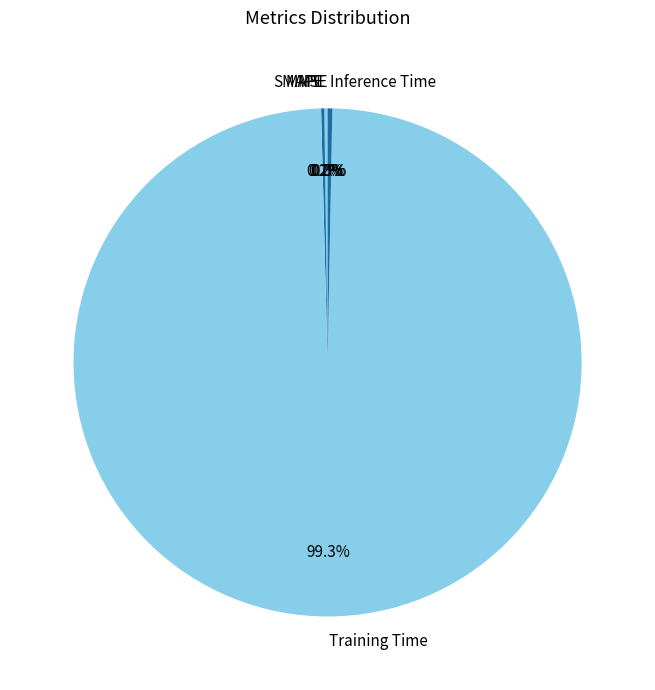

To the nearest percent, what is the difference between the largest and smallest slice percentages?

99%